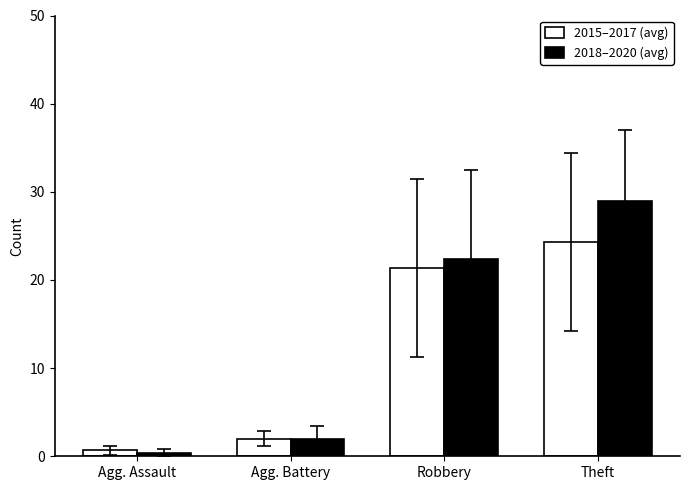

What position from the right is Agg. Assault?

4